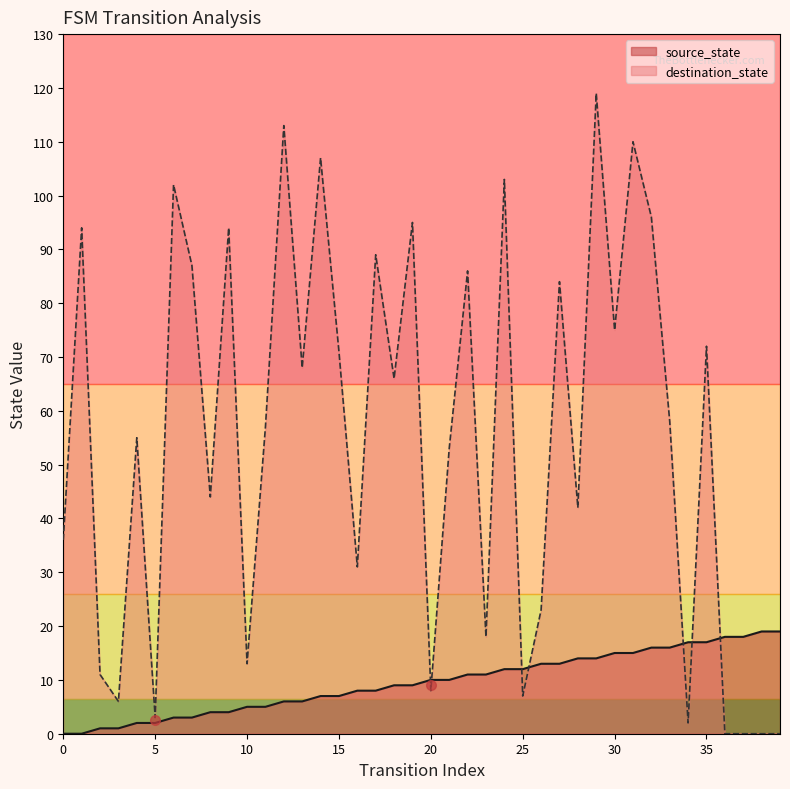

What is the difference between the highest and lowest values at 3?

5